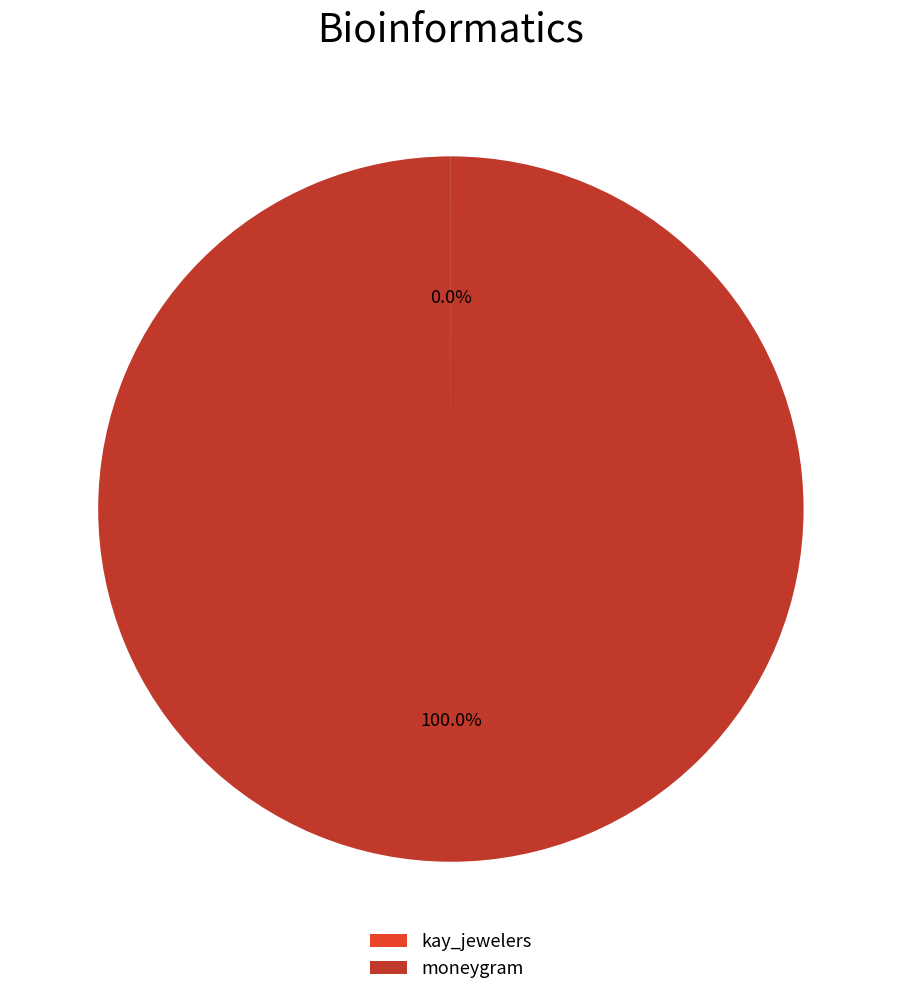

Which slice is the largest?

moneygram